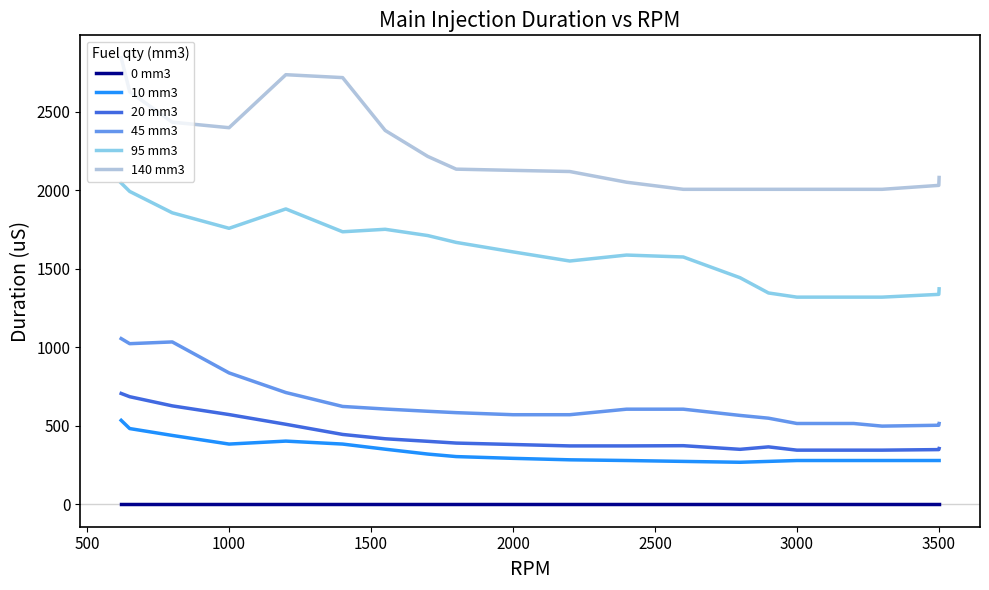

What is the greatest value displayed?

2843.0